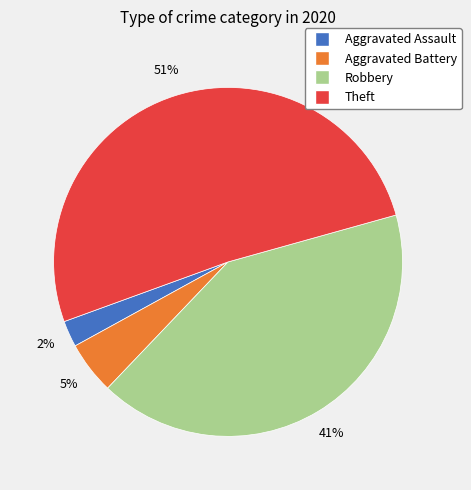

How many slices are in this pie chart?

4